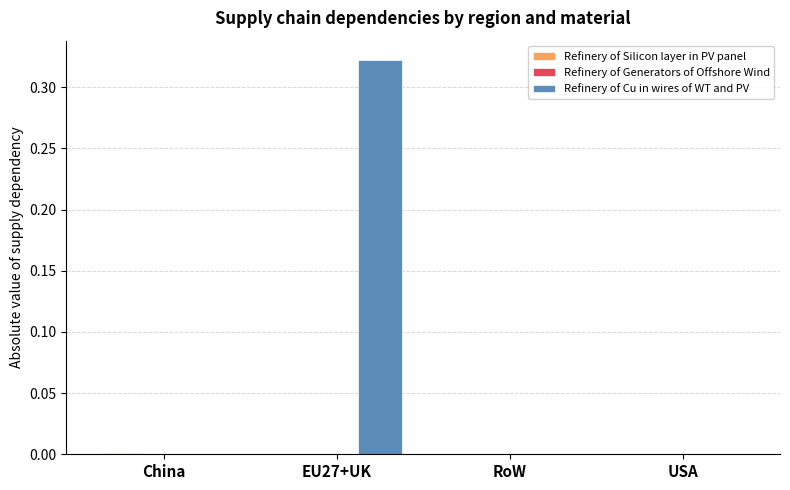

Which series changed the most between China and EU27+UK?

Refinery of Cu in wires of WT and PV